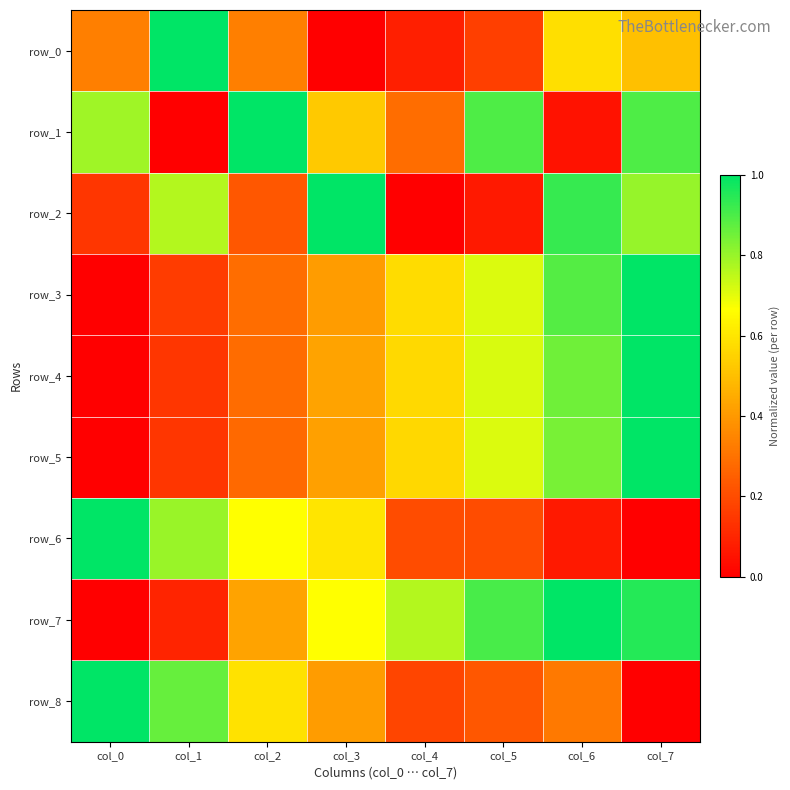

How many series are shown in this chart?

9